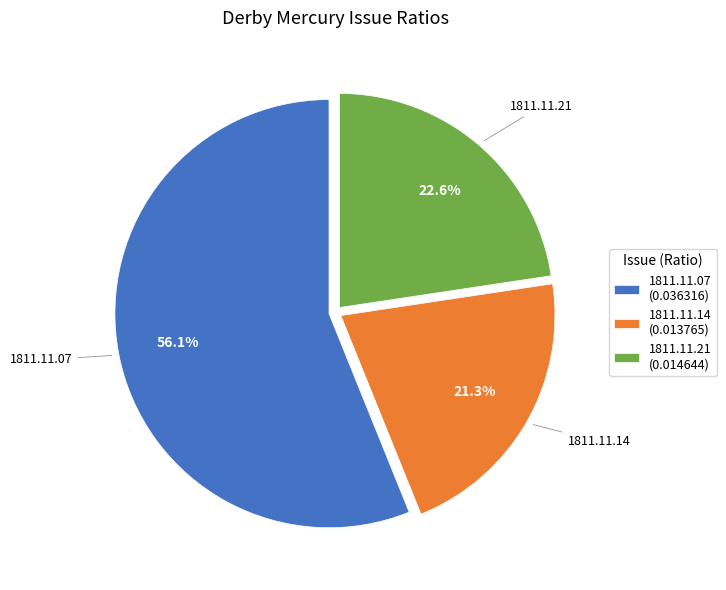

What is the smallest slice in the pie chart?

1811.11.14 (0.013765)